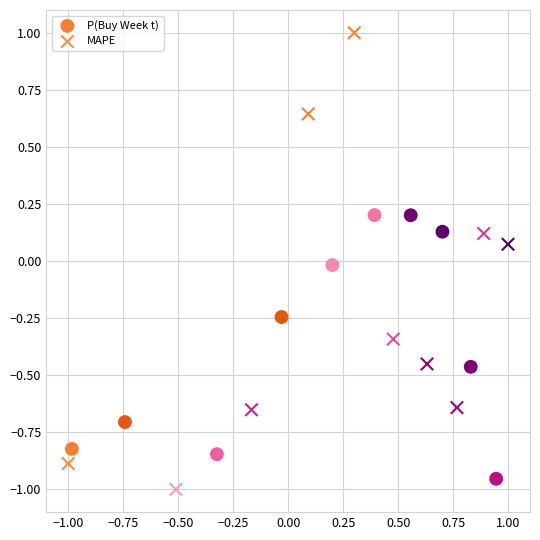

Which series has the largest Y range (max minus min)?

MAPE